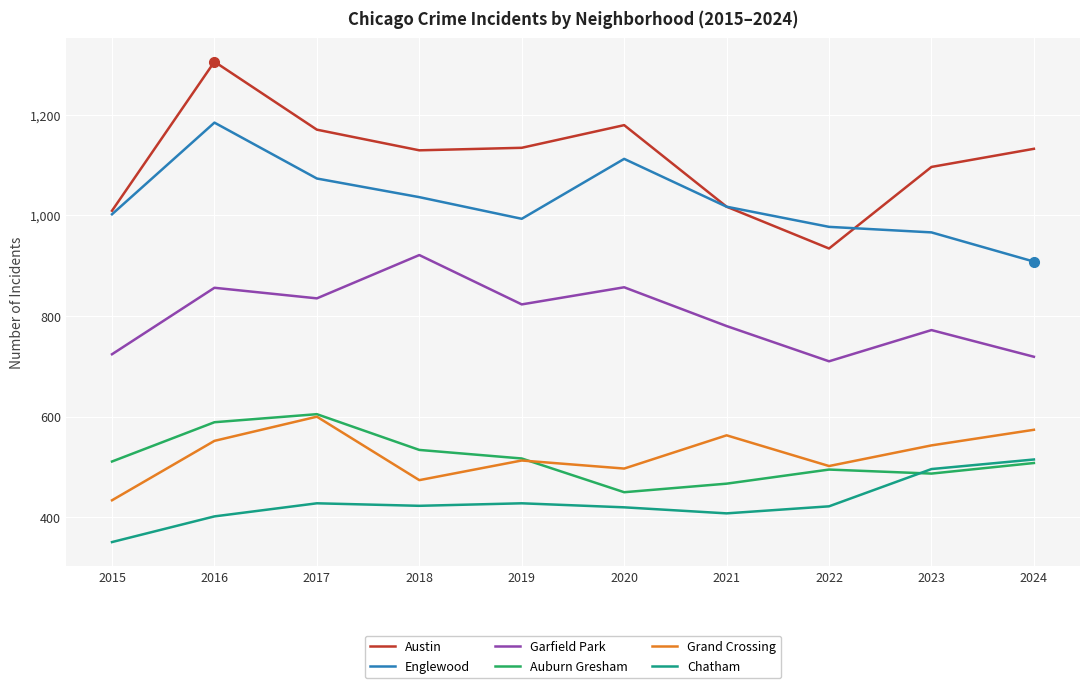

Between 2018 and 2024, which series saw the biggest shift?

Garfield Park